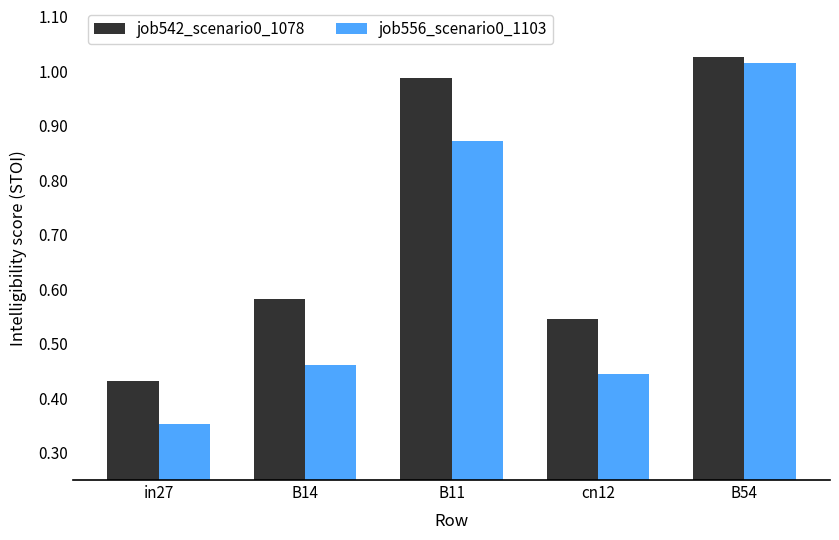

What is the sum of all job556_scenario0_1103 values?

3.1